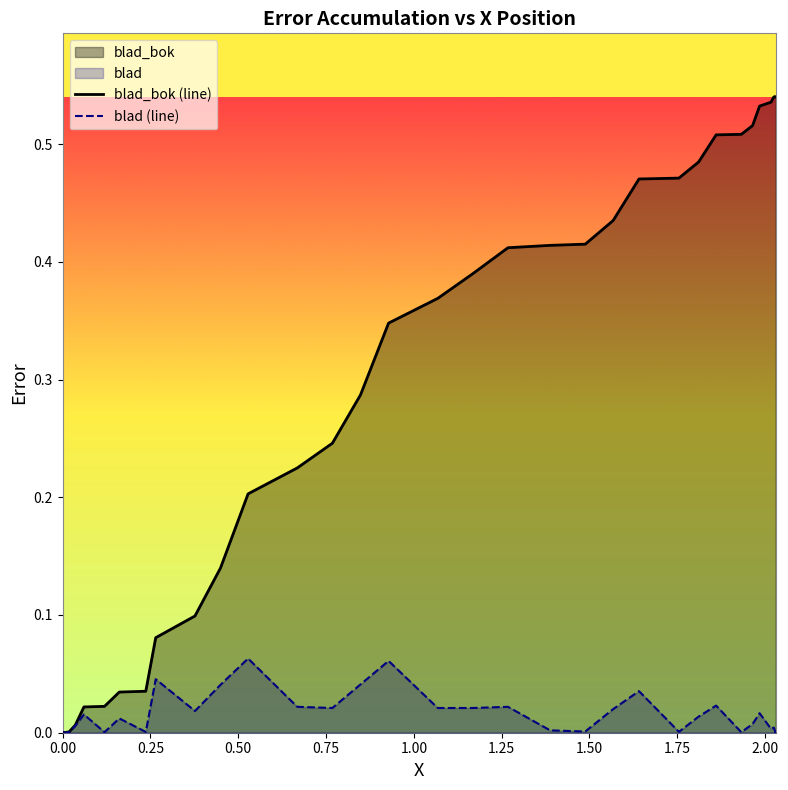

How many interior local valleys does the blad (line) series have?

11